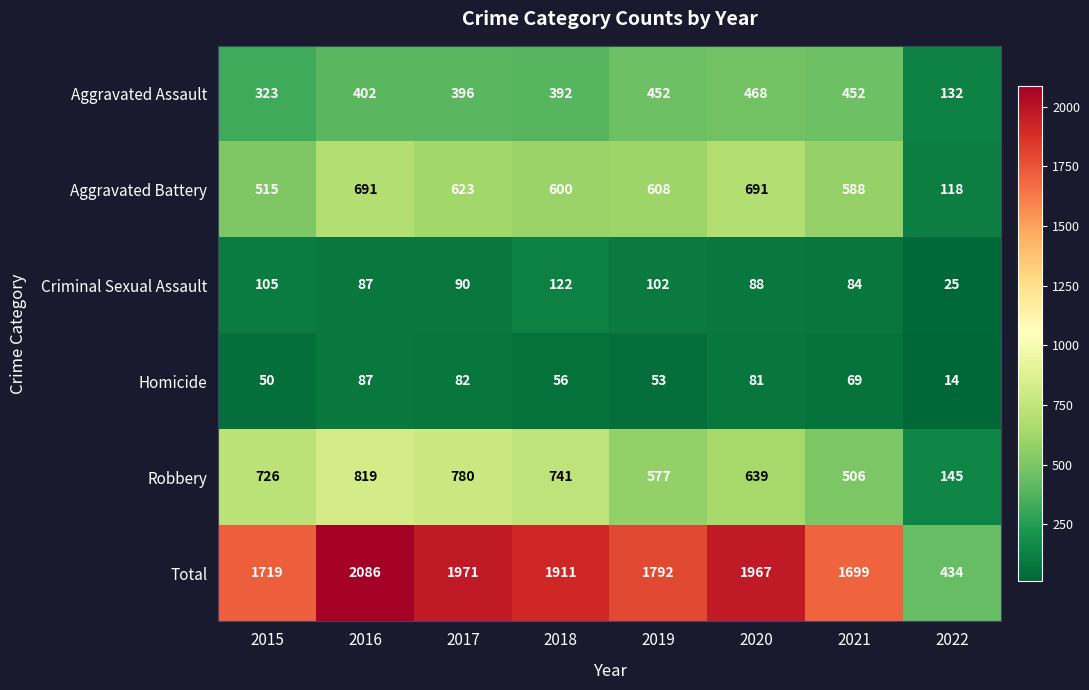

At which category does the chart reach its minimum across all series?

2022